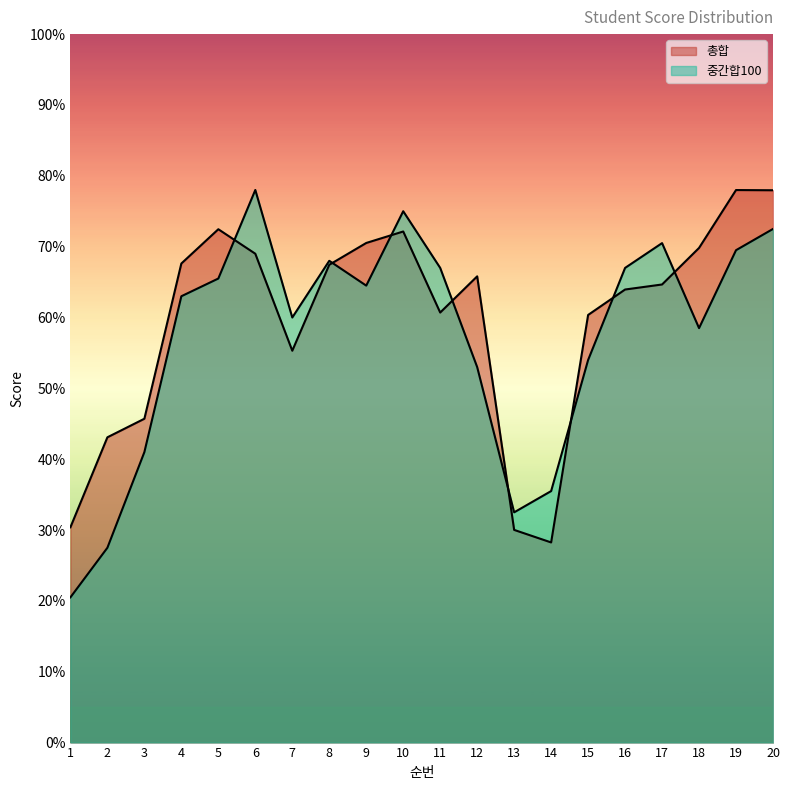

True or false: 총합 has a value of 78.0 at 20.

True